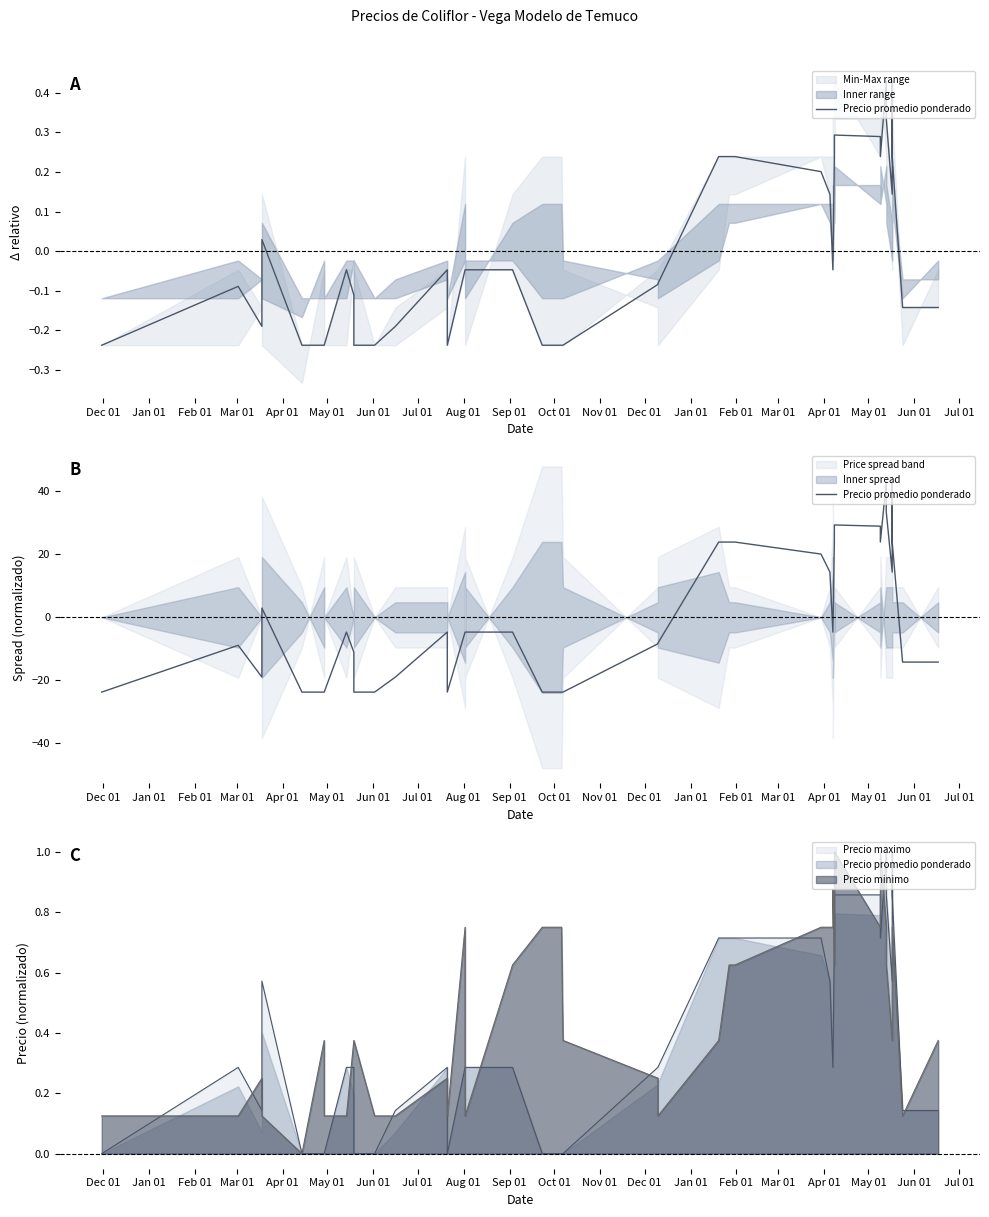

At which category does the chart reach its minimum across all series?

Dec 01